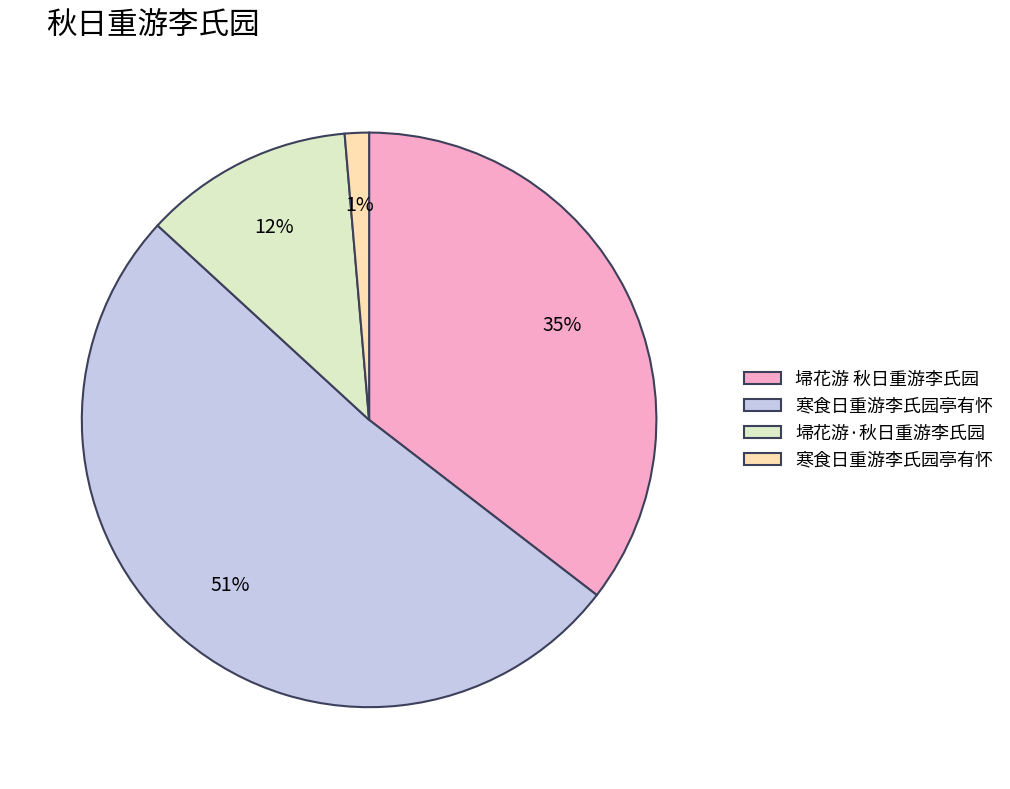

Does any single category account for the majority?

Yes